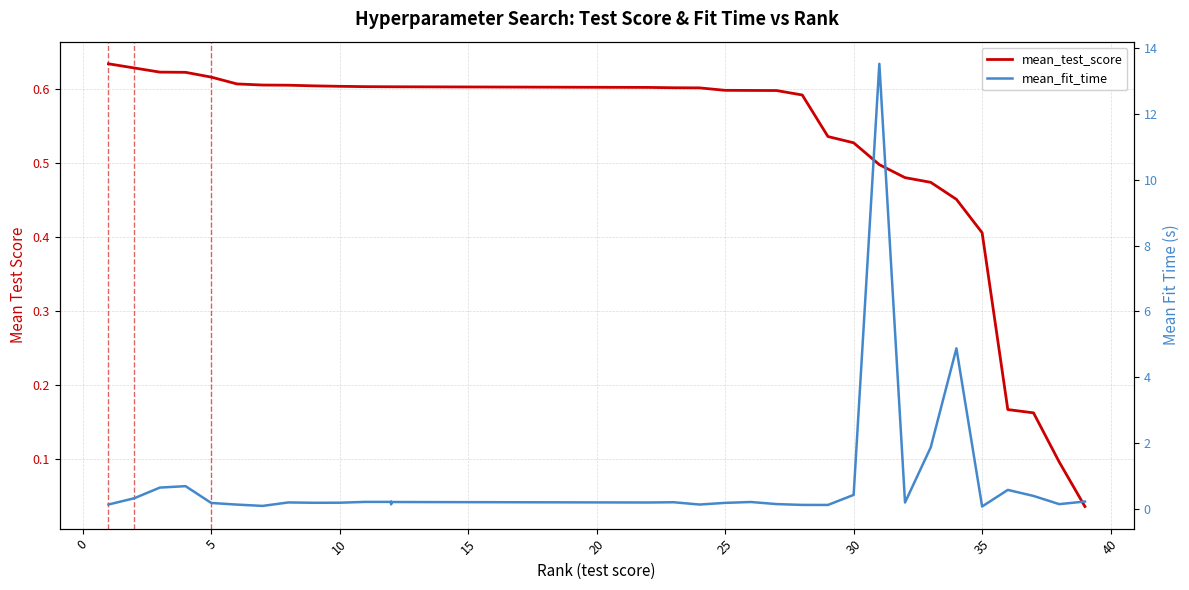

Is the value of mean_test_score at 13 greater than the value of mean_fit_time at 35?

Yes